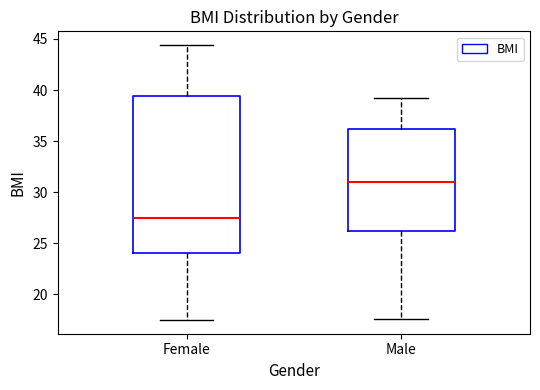

Which box's median line is the lowest?

Female